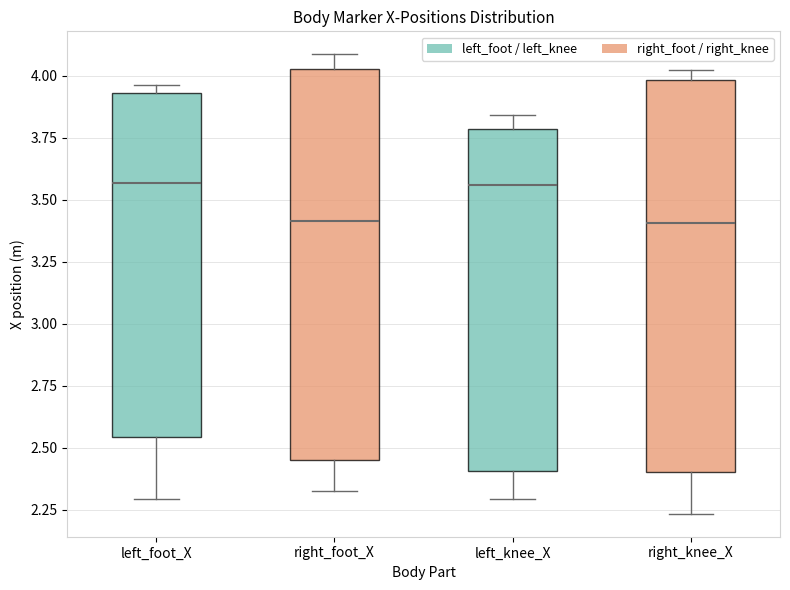

Reading left to right, read every box against the y-axis: the position of its median line, the range the box covers, and the ends of its whiskers. The values are not printed on the chart, so give them approximately, as read against the axis.

left_foot_X: median 3.55, box 2.55 to 3.95, whiskers 2.30 to 3.95 (just above the box's upper edge)
right_foot_X: median 3.40, box 2.45 to 4.05, whiskers 2.35 to 4.10
left_knee_X: median 3.55, box 2.40 to 3.80, whiskers 2.30 to 3.85
right_knee_X: median 3.40, box 2.40 to 4.00, whiskers 2.25 to 4.00 (just above the box's upper edge)